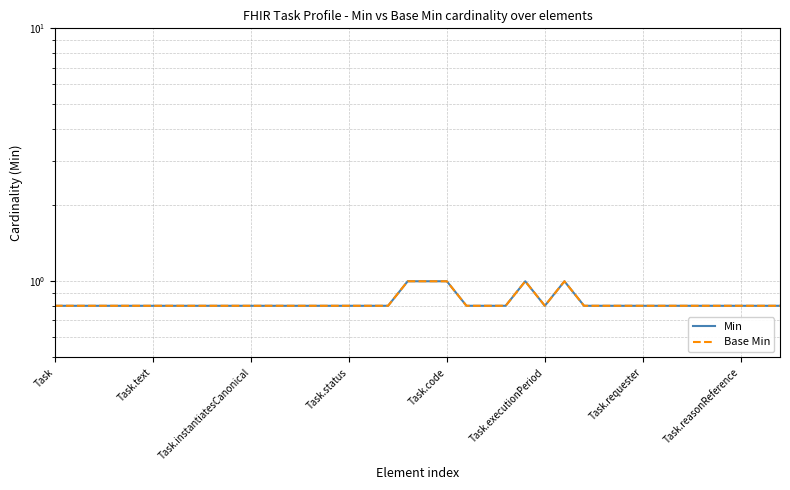

At which label does Min reach its minimum?

Task